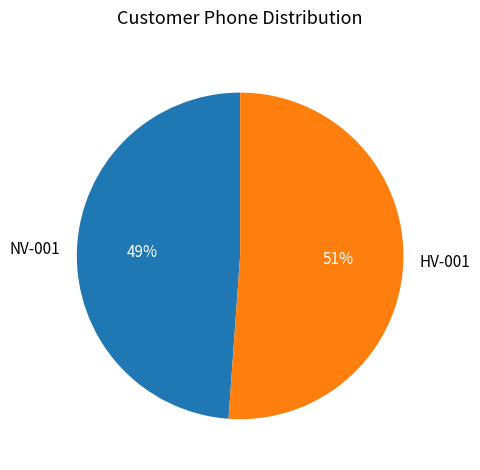

Which category has the biggest portion of the pie?

HV-001